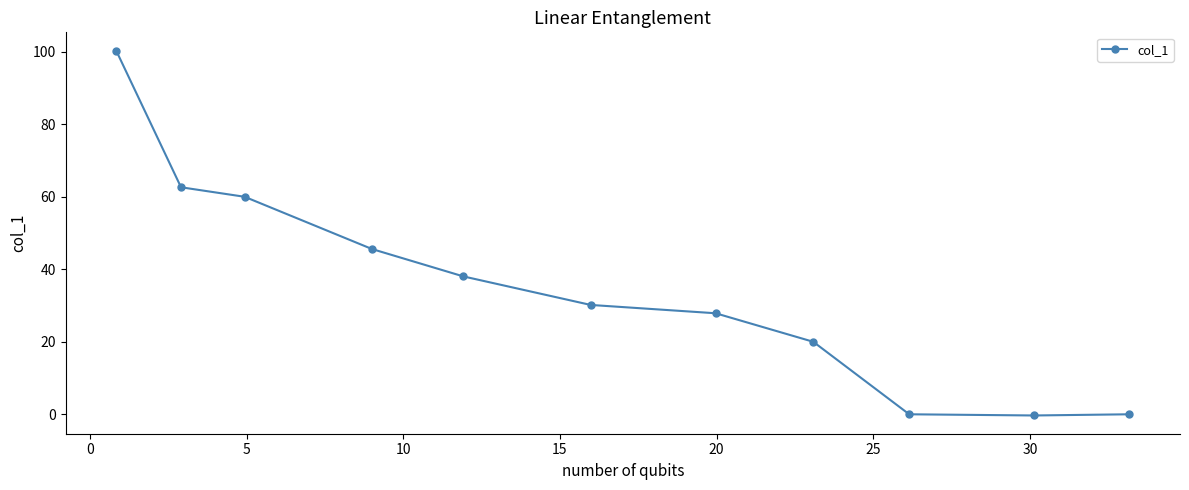

What is the maximum value shown in the chart?

100.3